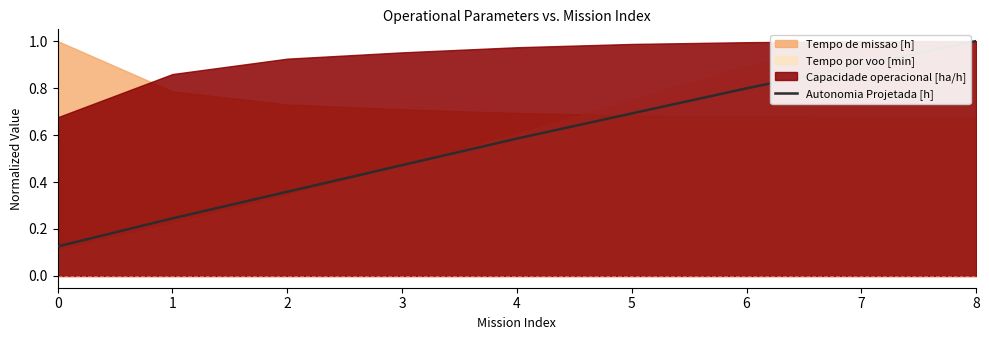

Is it true that the value at 4 is 1.0?

False